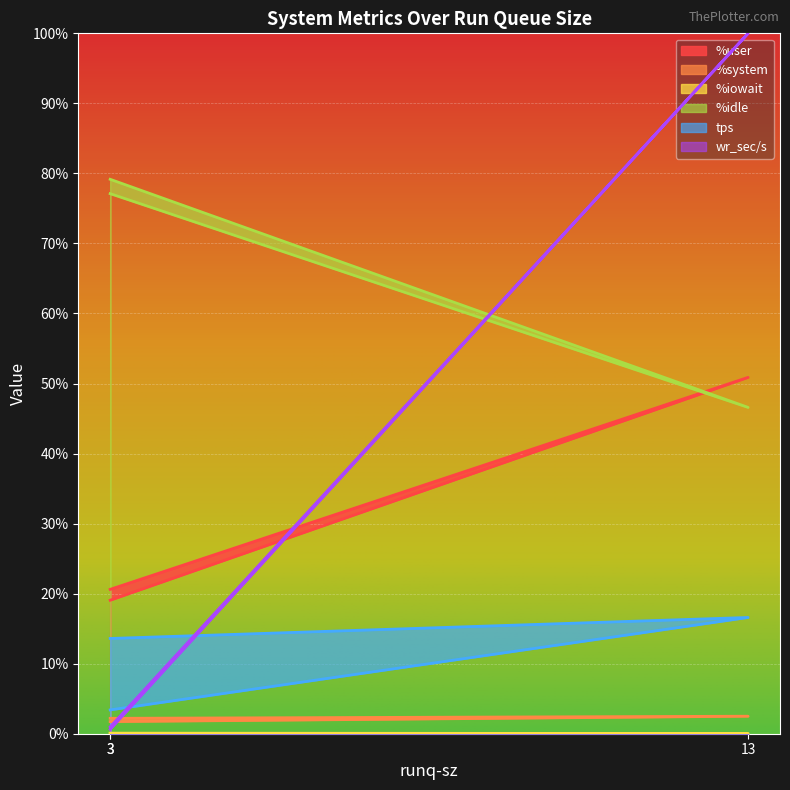

What are all the series names shown in the legend?

%user, %system, %iowait, %idle, tps, wr_sec/s